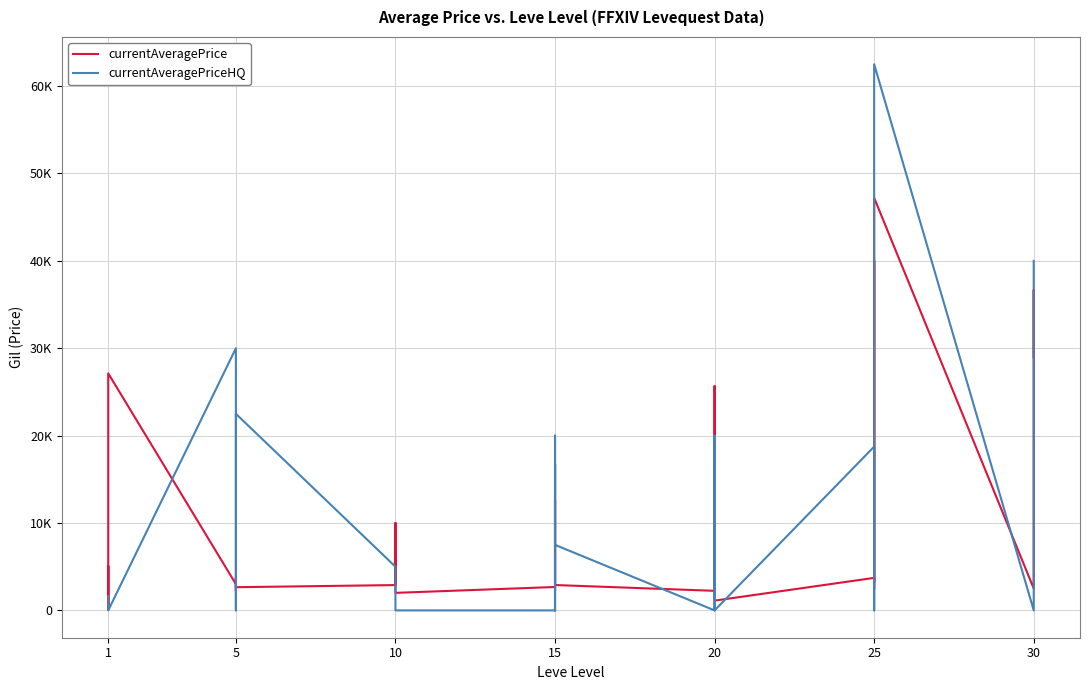

What are all the series names shown in the legend?

currentAveragePrice, currentAveragePriceHQ